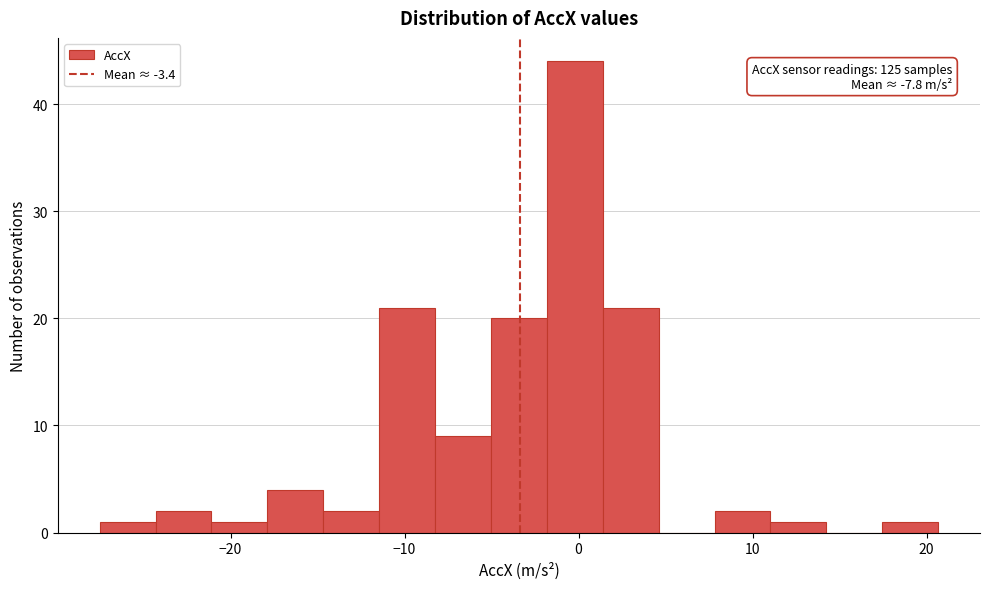

Around what value on the x-axis is the tallest bar? Give the approximate position of its centre, as read against the axis.

0